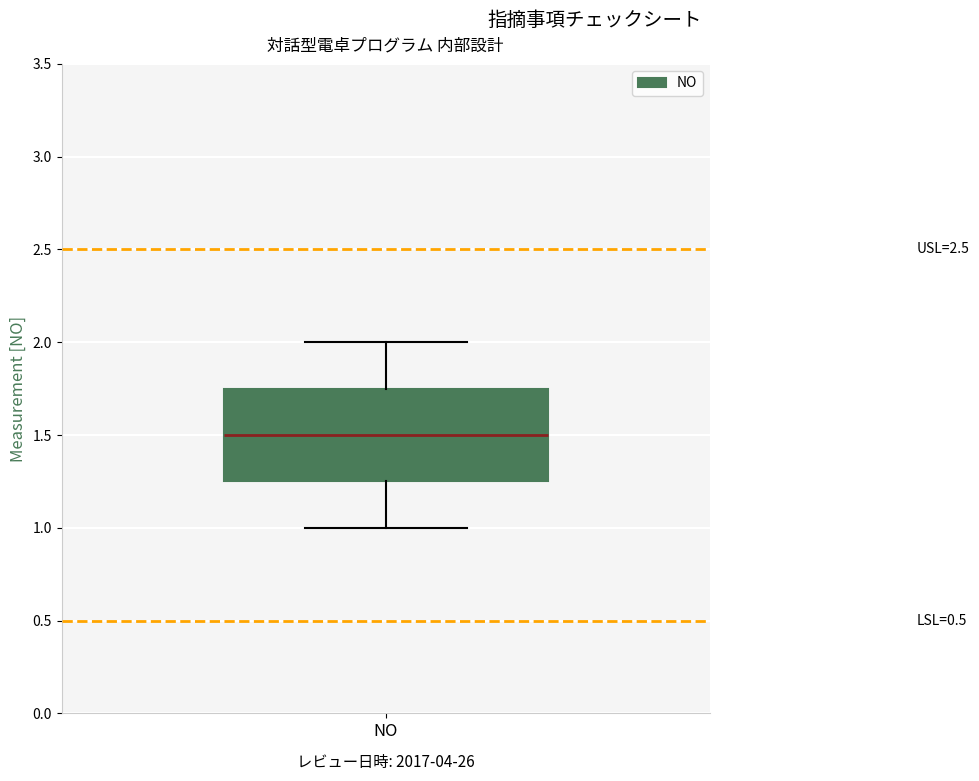

Transcribe this box plot: give where the median line is, the range the box spans, and where the two whiskers end, as read against the y-axis. The values are not printed on the chart, so give them approximately, as read against the axis.

median 1.50, box 1.25 to 1.75, whiskers 1.00 to 2.00